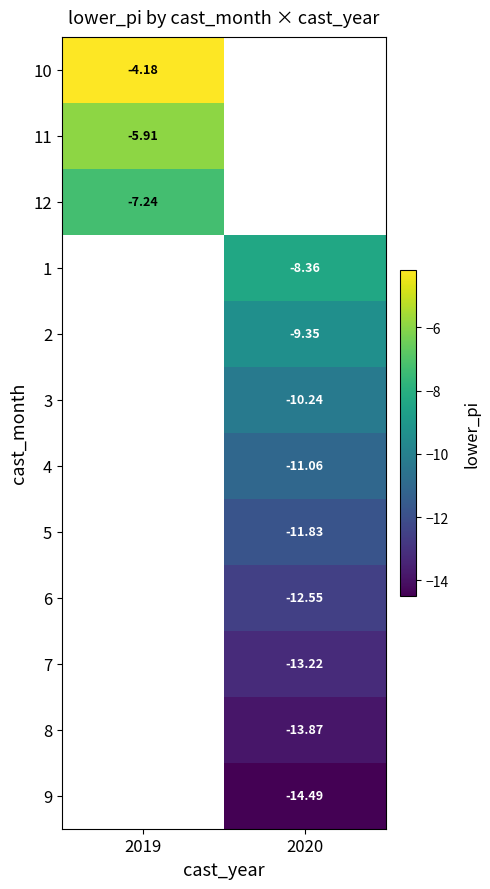

What is the greatest value displayed?

-4.2